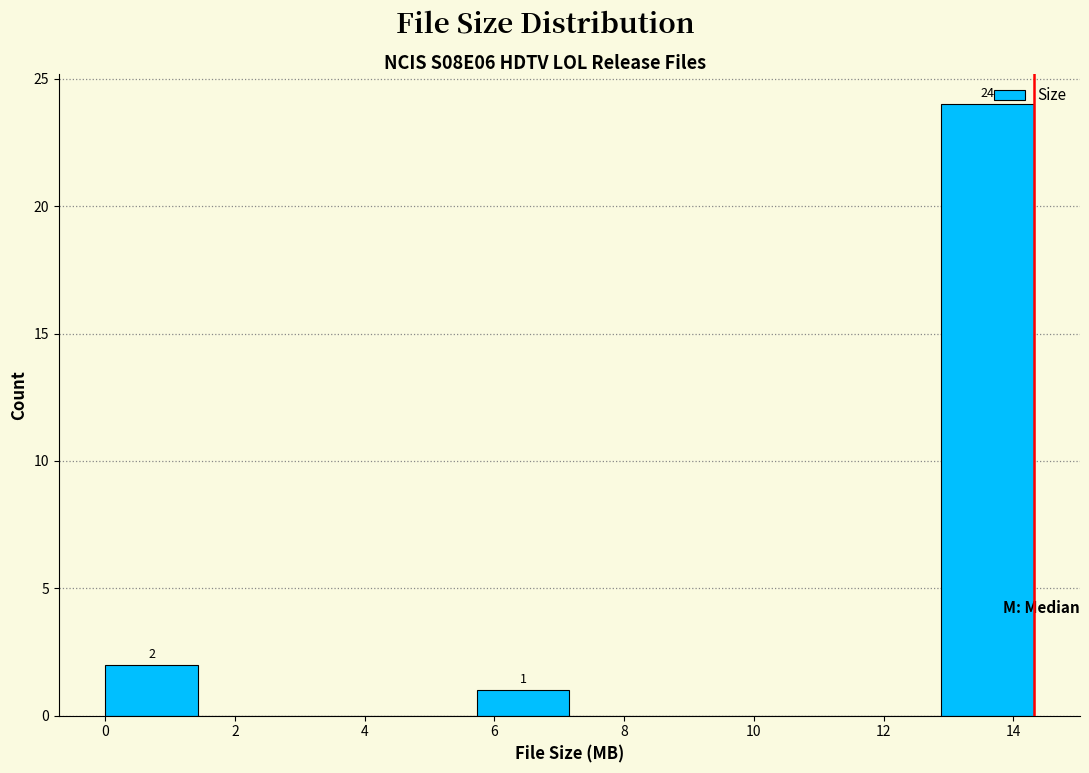

Over which range of the x-axis is the bar tallest?

12.8 to 14.4